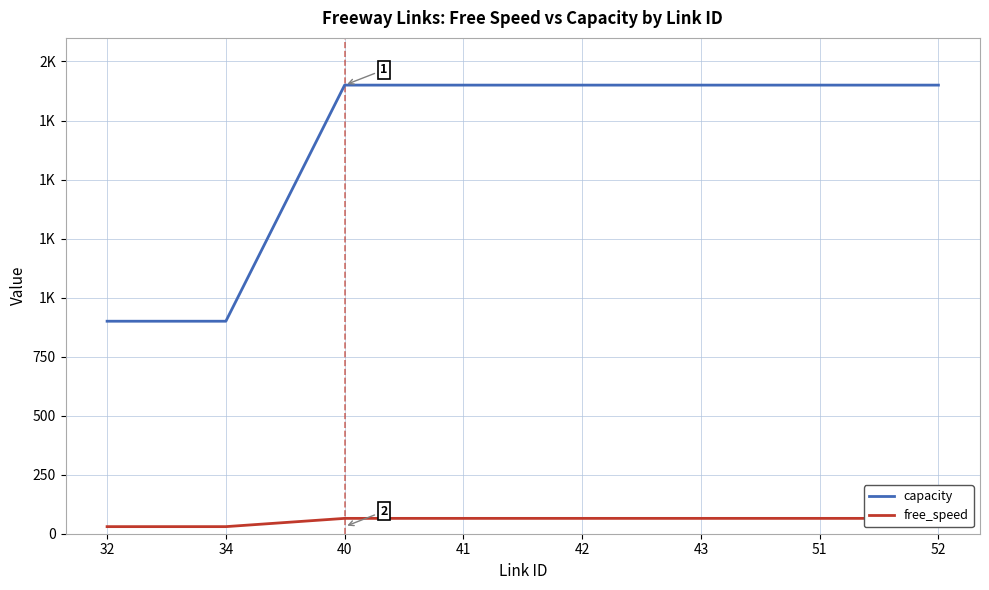

At which category does the chart reach its minimum across all series?

32